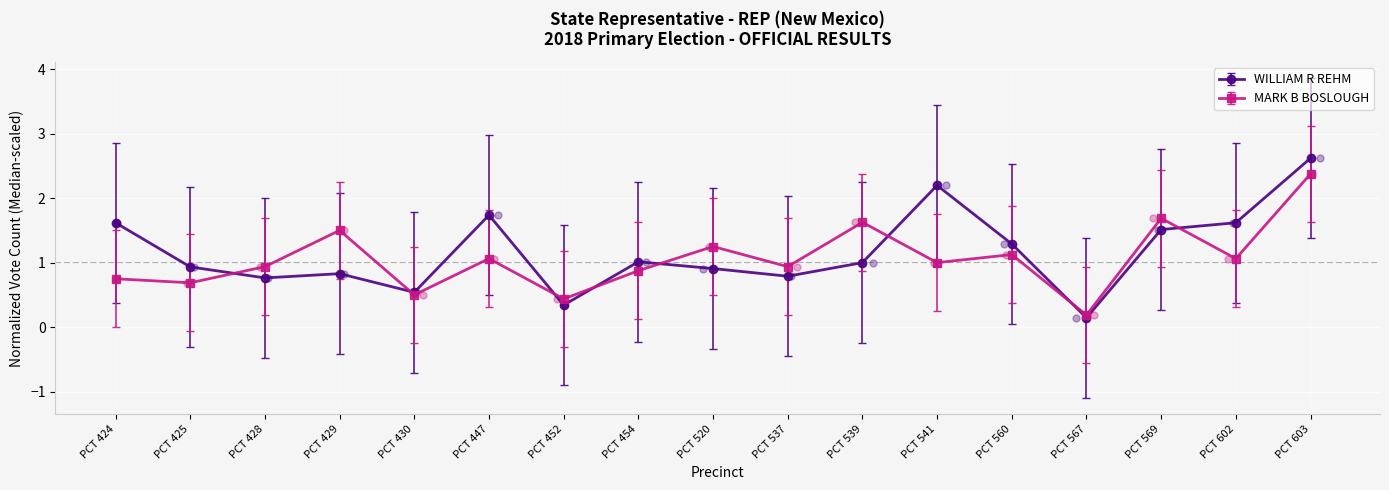

What is the total value across all series at PCT 541?

3.2